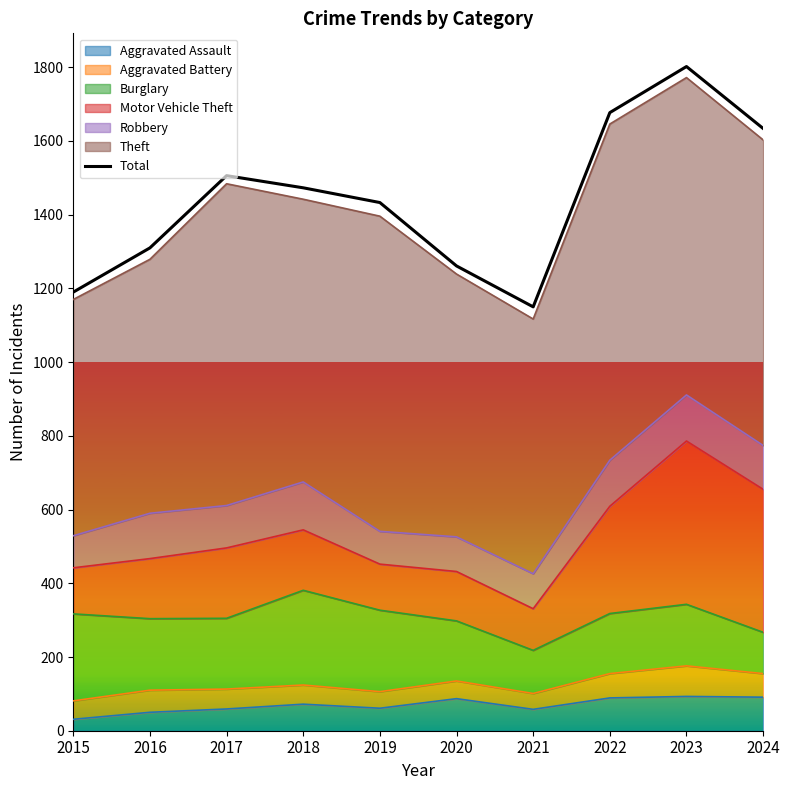

What is the value of the 7th point from the left?

1150